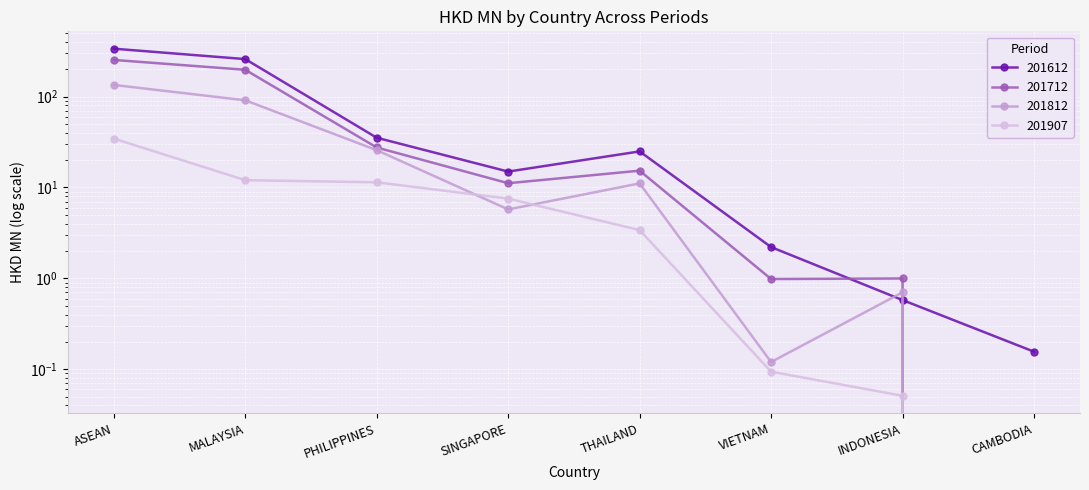

What is the difference between the highest and lowest values at CAMBODIA?

0.2